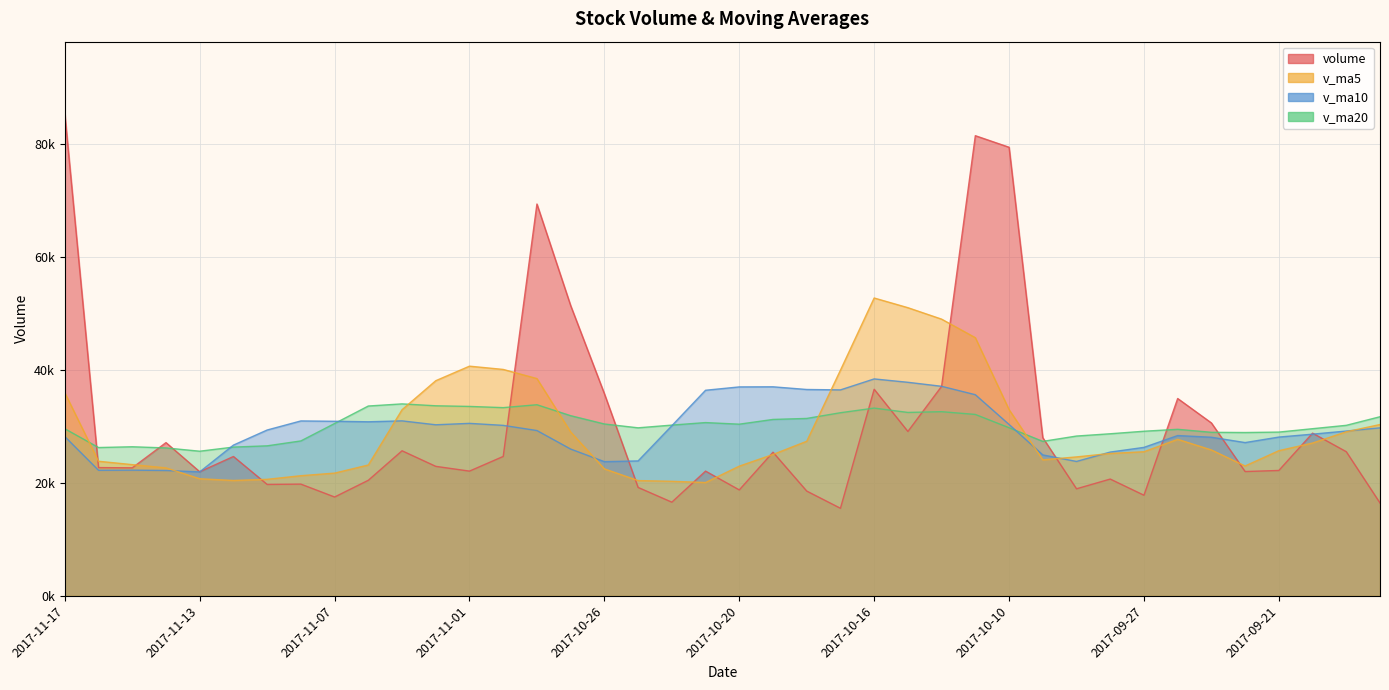

What is the approximate value of volume at 2017-11-17?

85340.4